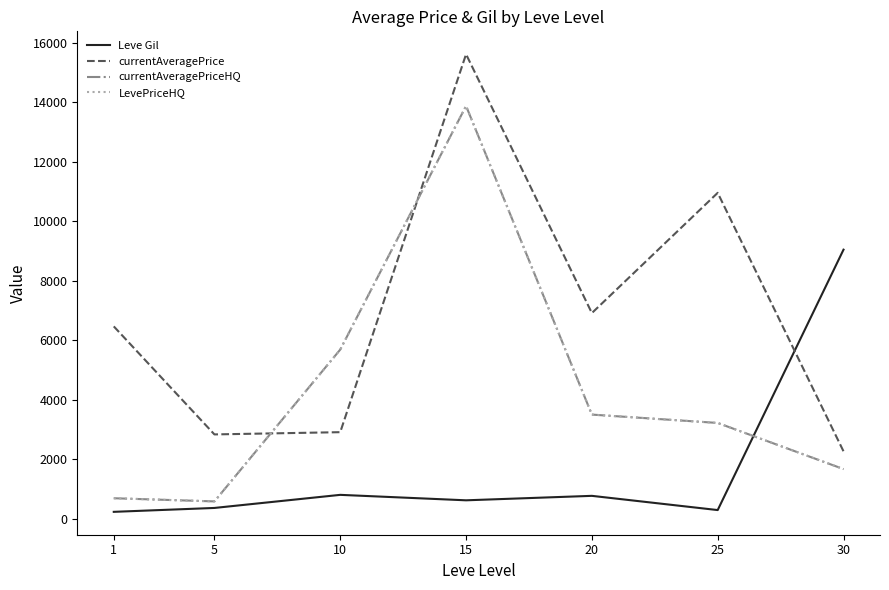

Does the chart have visible grid lines?

No